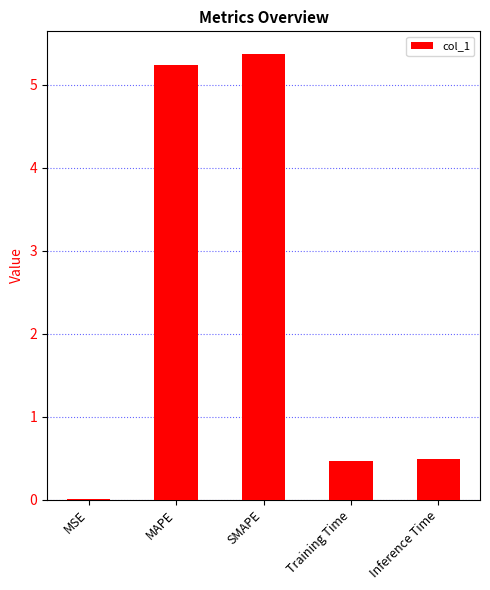

What is the average value?

2.3